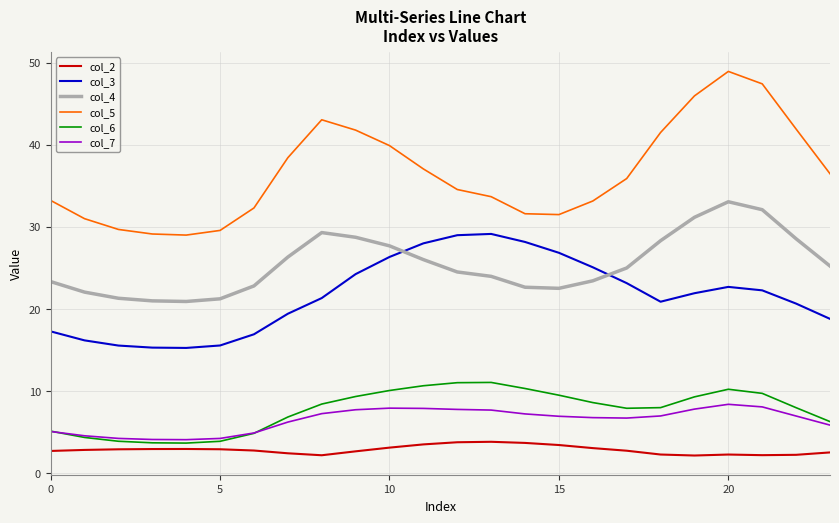

True or false: col_6 and col_4 intersect in this chart.

False